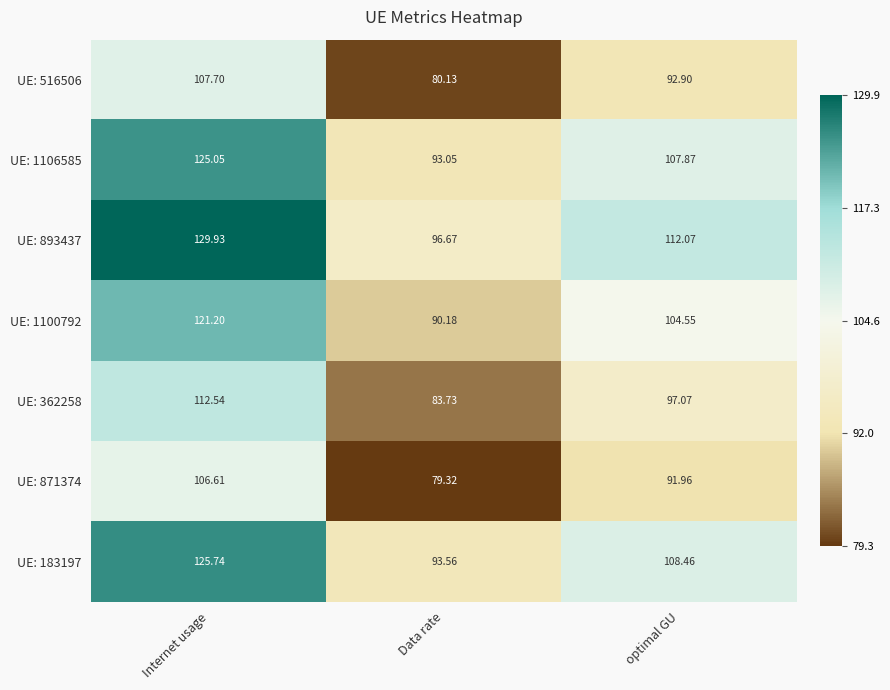

Rank the categories by UE: 871374 value from lowest to highest.

Data rate, optimal GU, Internet usage